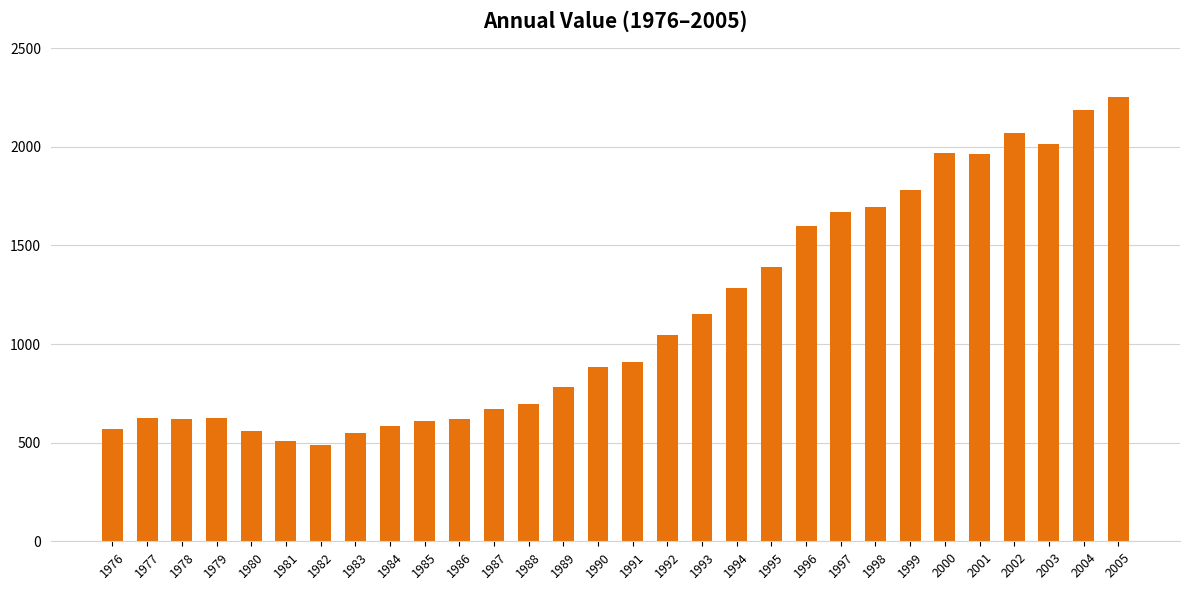

What is the greatest value displayed?

2255